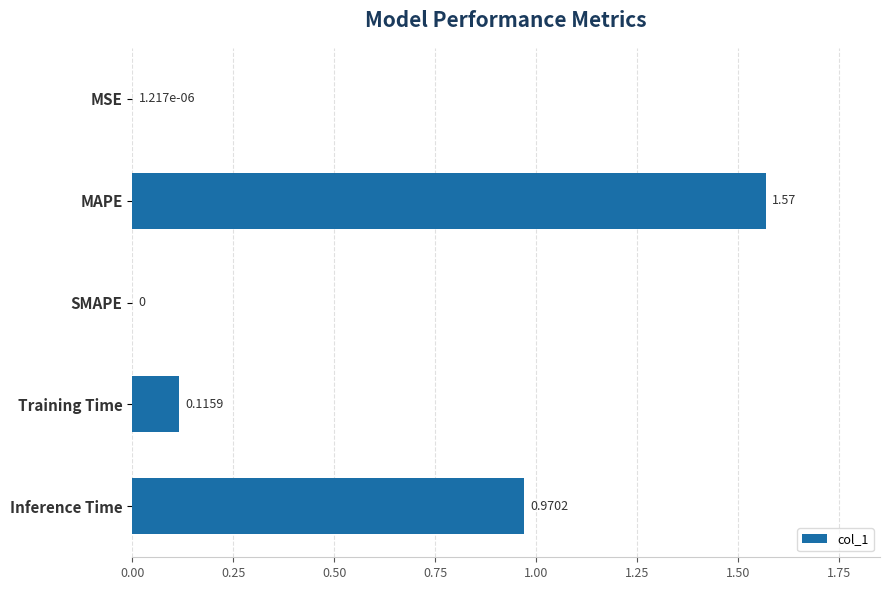

What is the change in value from Training Time to Inference Time?

+0.9